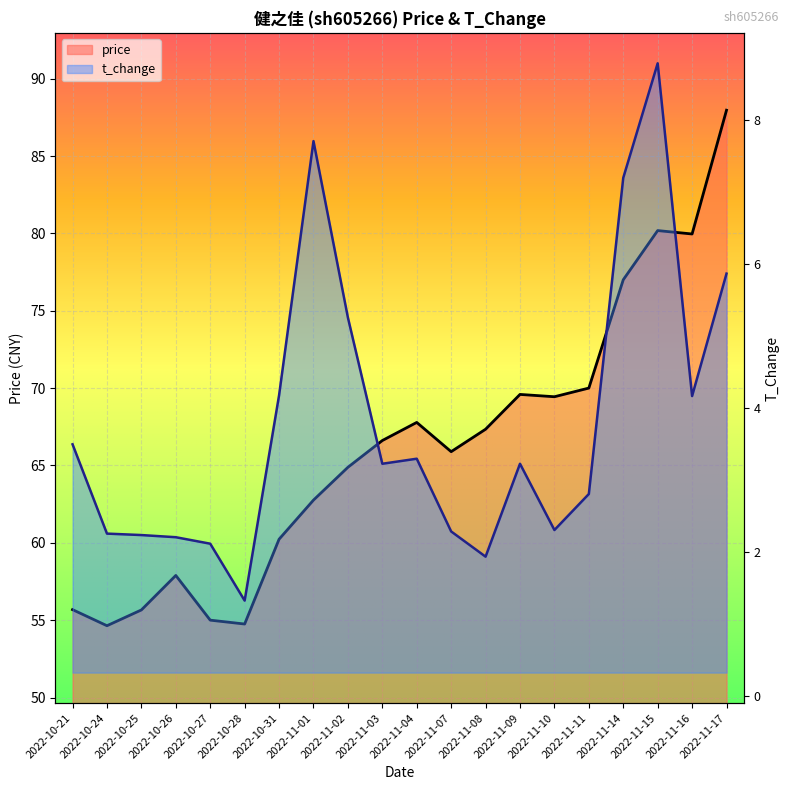

In price, how many points are higher than both neighbors (excluding endpoints)?

4